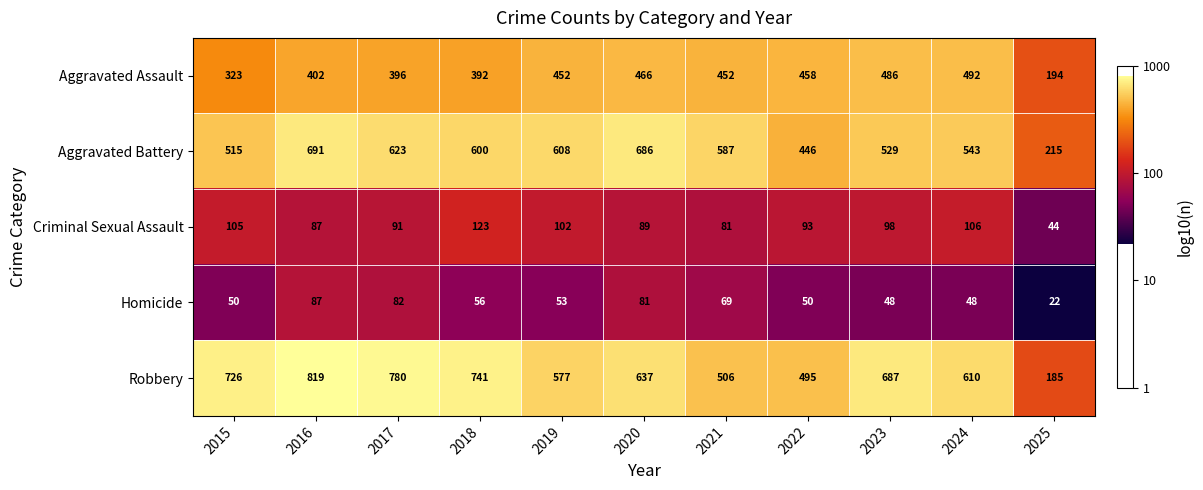

Rank the series by their maximum value, from highest to lowest.

Robbery, Aggravated Battery, Aggravated Assault, Criminal Sexual Assault, Homicide